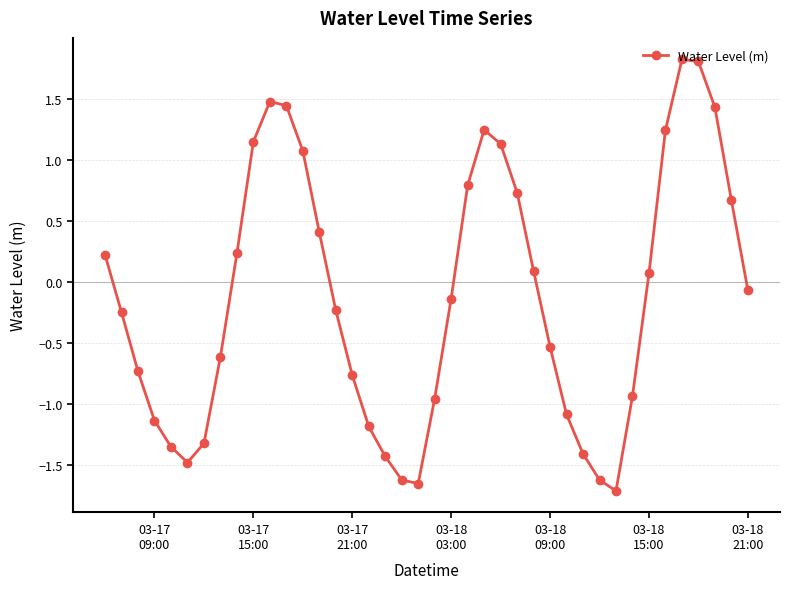

How many points are higher than both their immediate neighbors (excluding endpoints)?

3